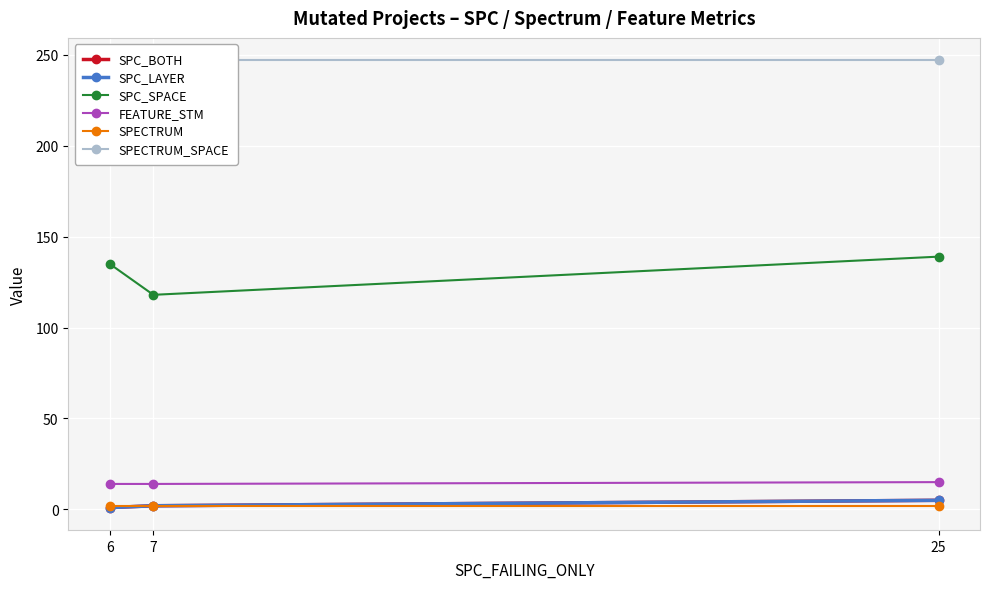

Which series changed the most between 6 and 25?

SPC_BOTH